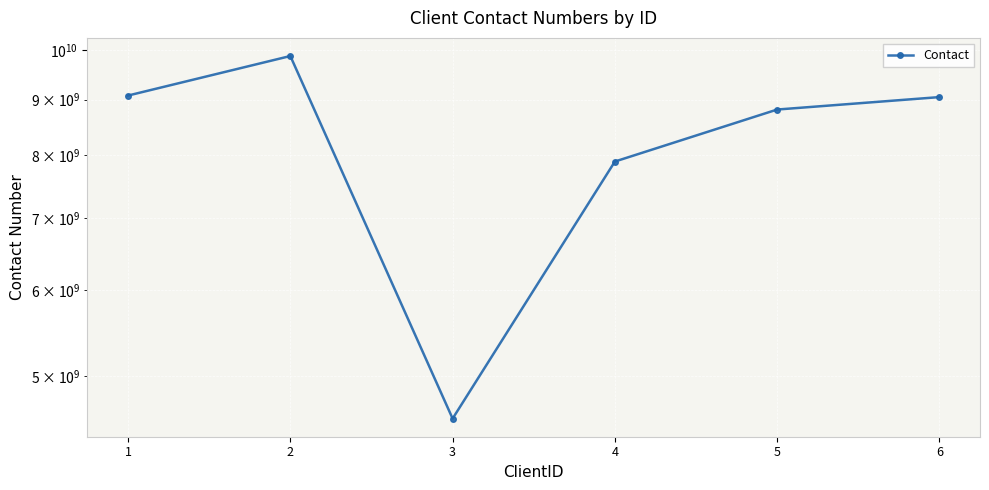

What is the difference between the second highest and second lowest values?

1189066009